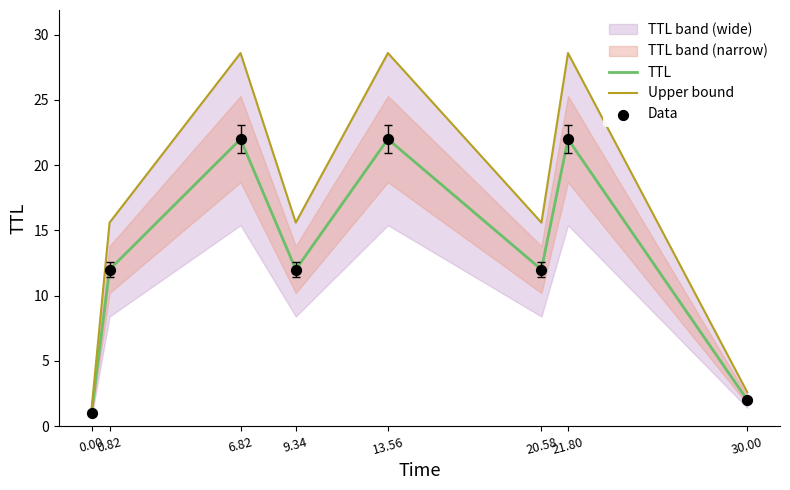

The TTL series shows 22 at 6.82. True or false?

True